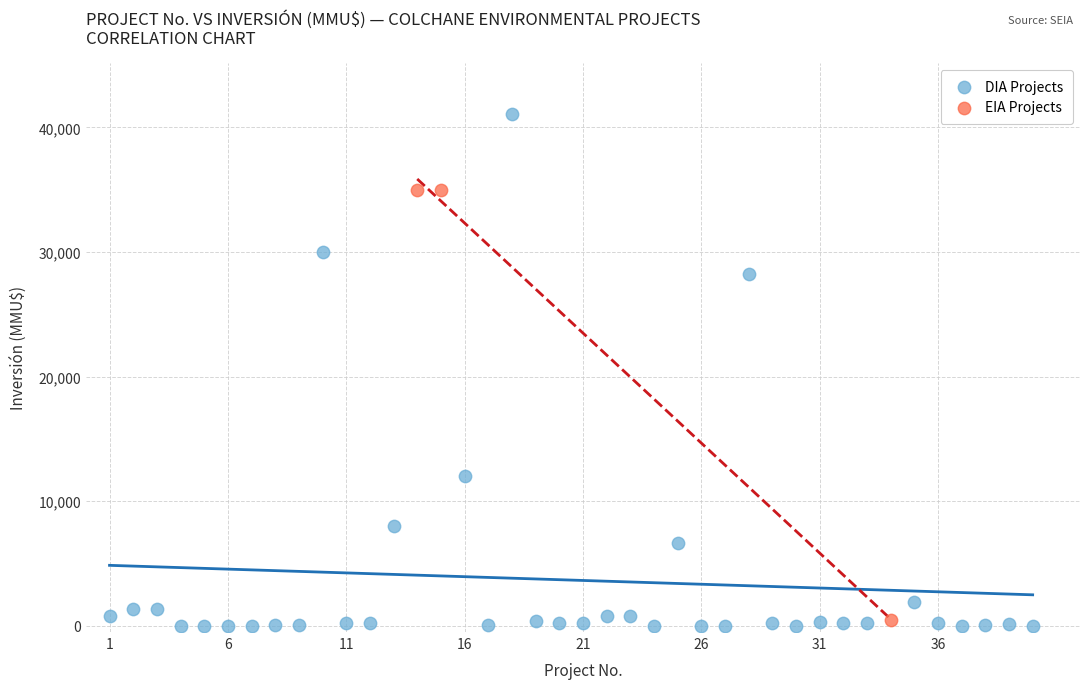

Which series has the largest Y range (max minus min)?

DIA Projects